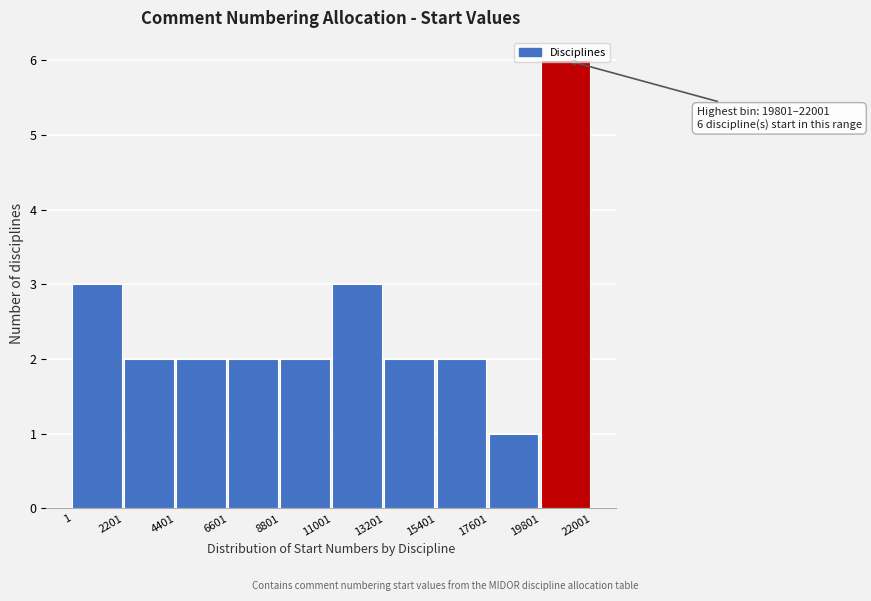

Which range on the x-axis has the tallest bar?

19801 to 22001